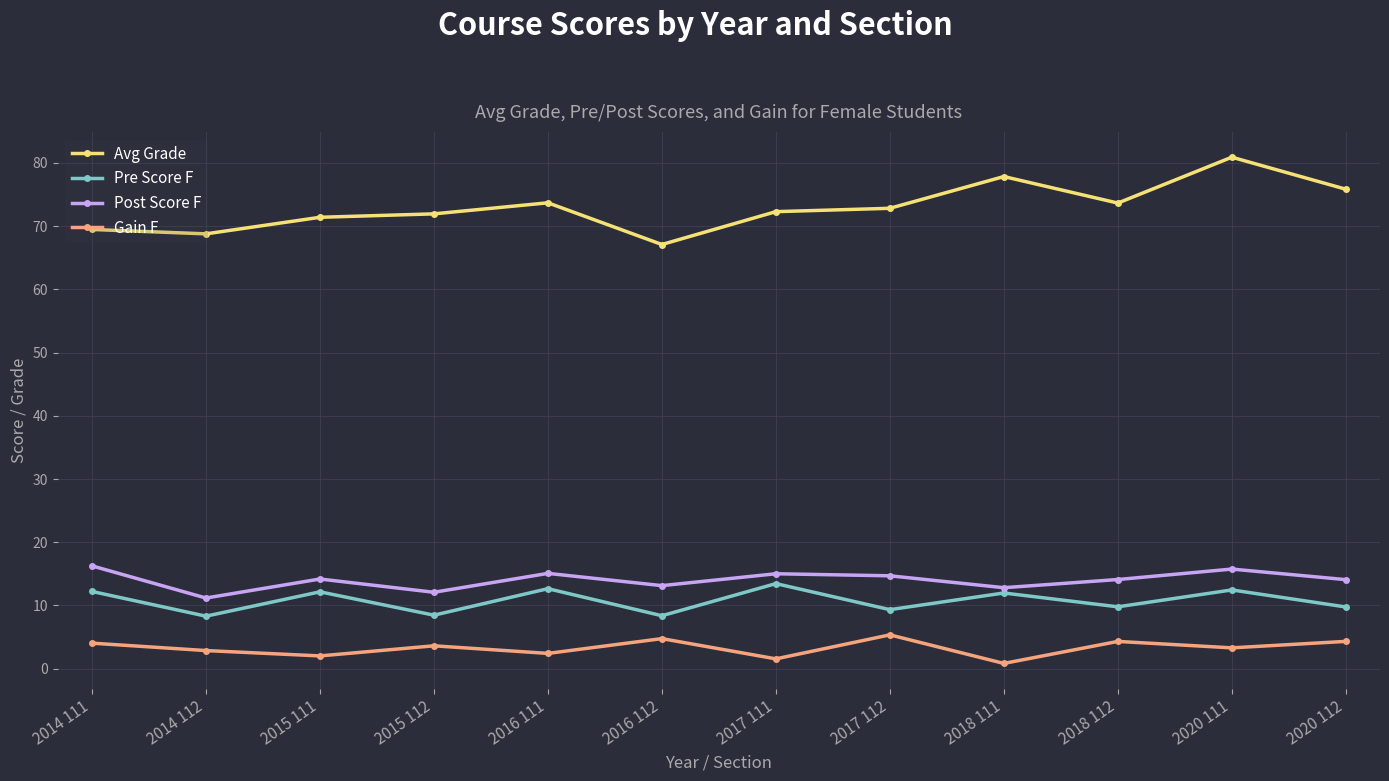

True or false: Pre Score F and Gain F intersect in this chart.

False